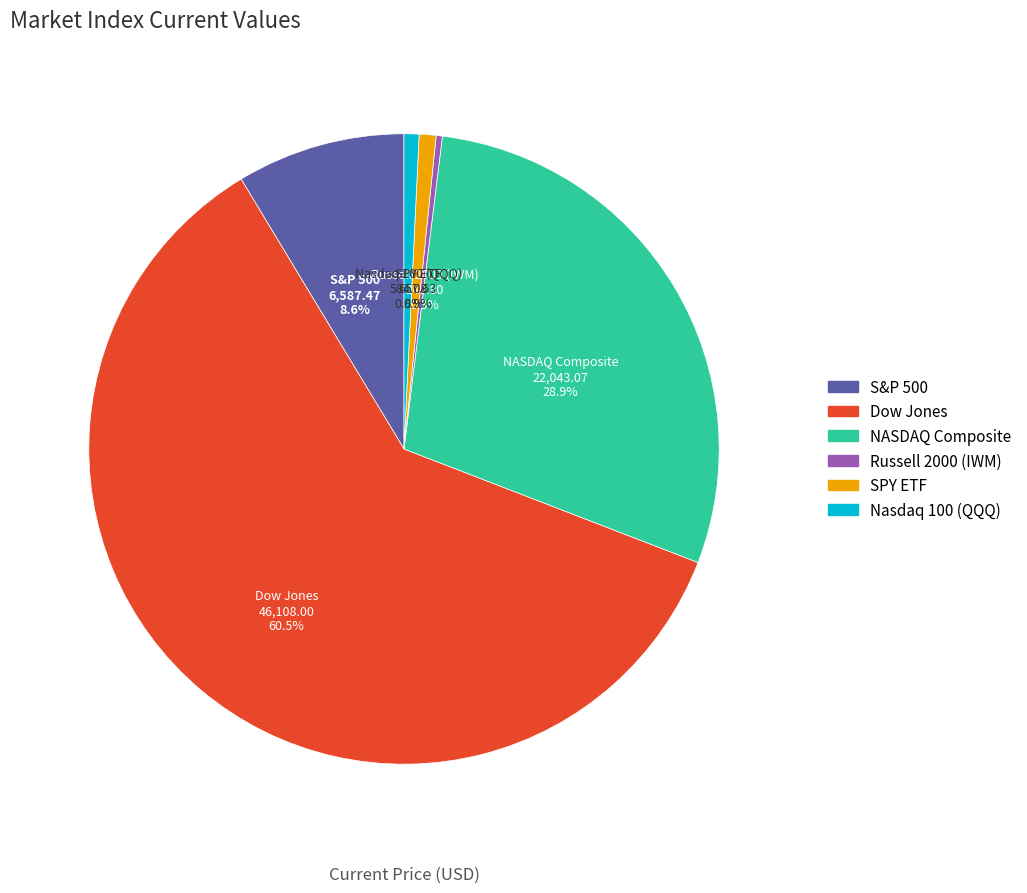

Which slice represents more than half of the pie?

Dow Jones